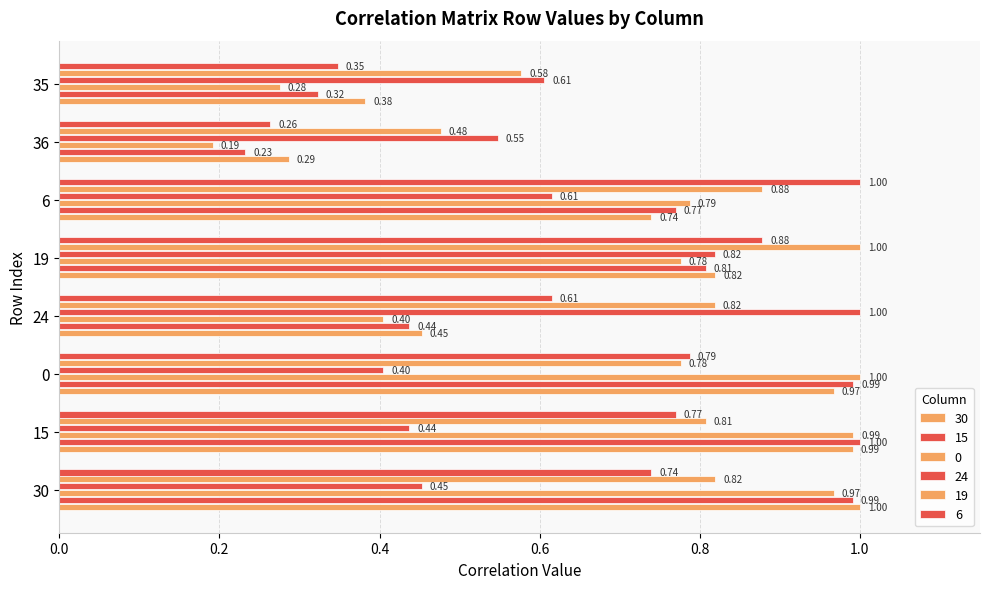

Which category has the highest value in the 15 series?

15